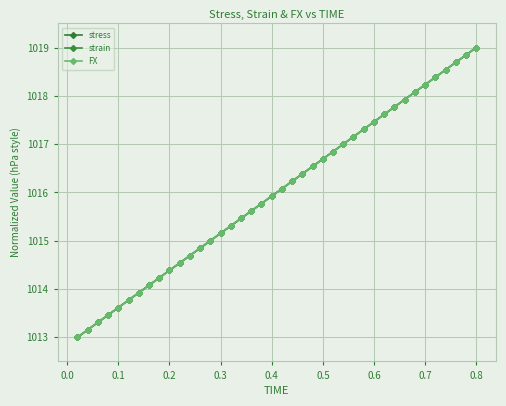

Does the chart have visible grid lines?

Yes